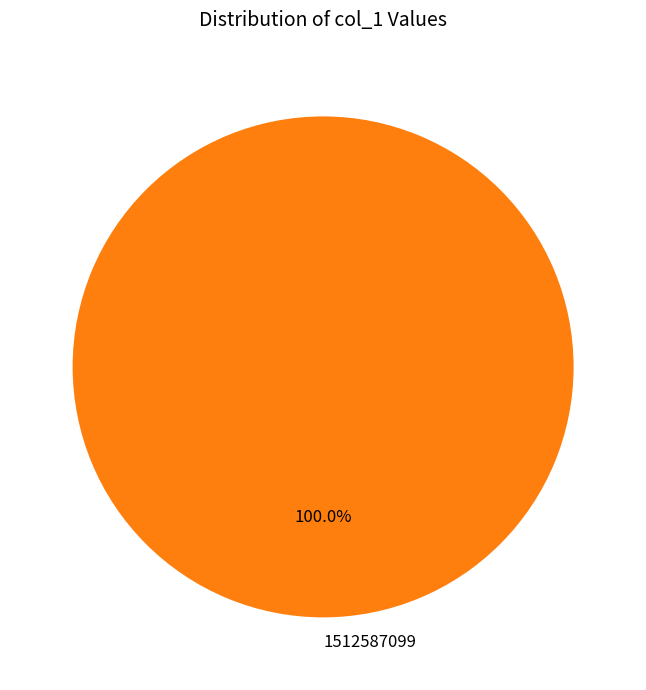

How many slices are in this pie chart?

1